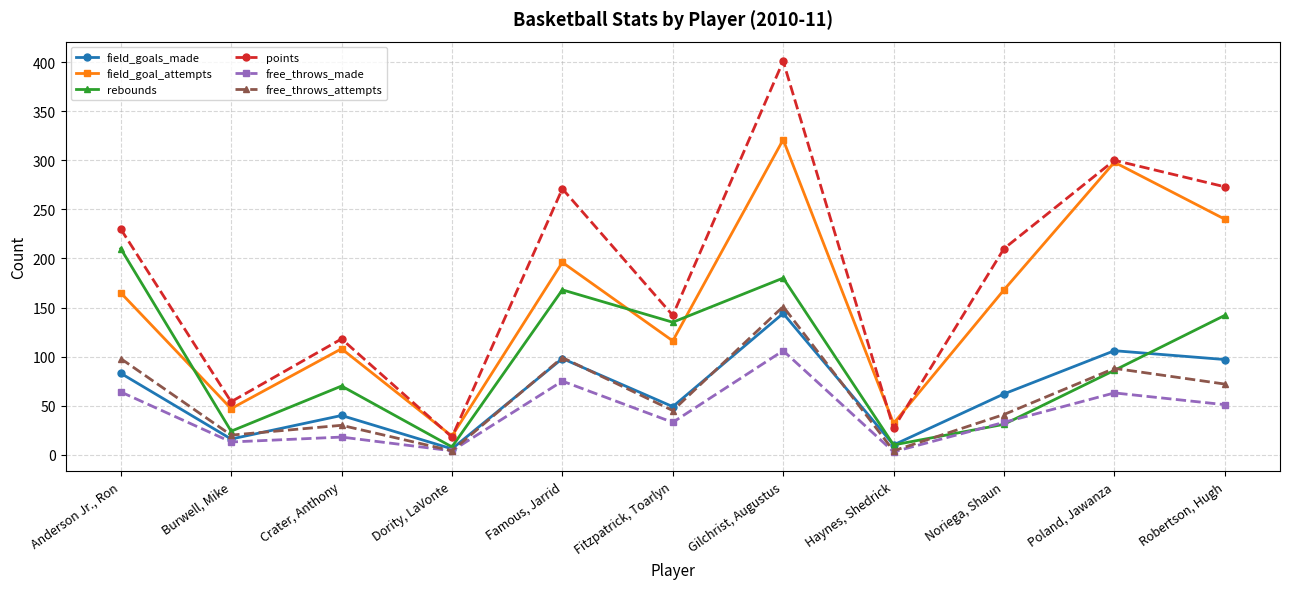

Which category has the highest value across all series?

Gilchrist, Augustus